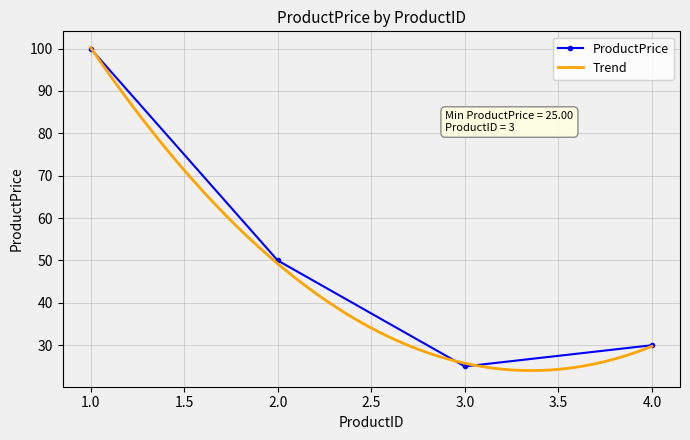

Reading left to right, extract all data points from this chart.

1=100	2=50	3=25	4=30